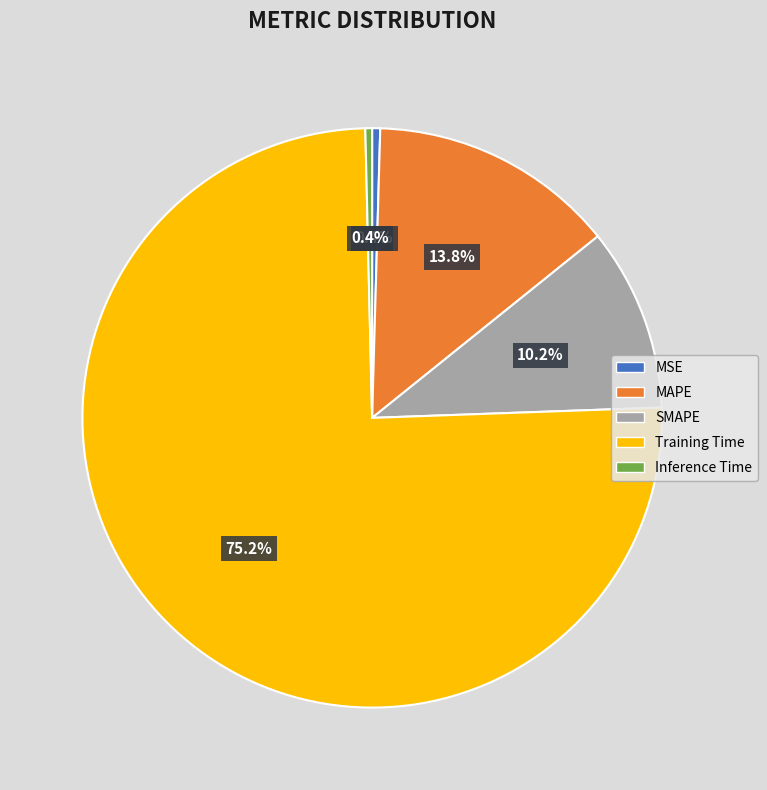

Which has a higher value, Inference Time or Training Time?

Training Time